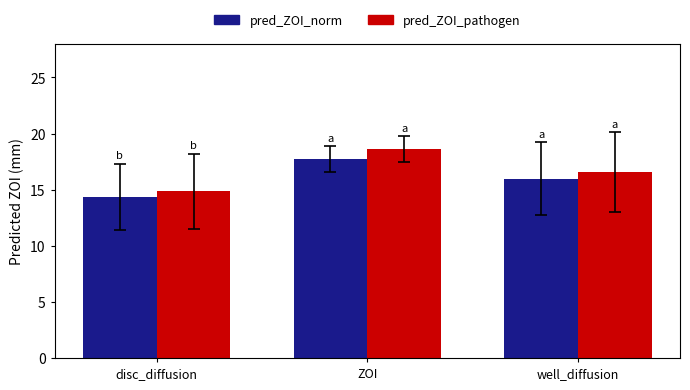

The value of pred_ZOI_pathogen at well_diffusion is 16.6. True or false?

True